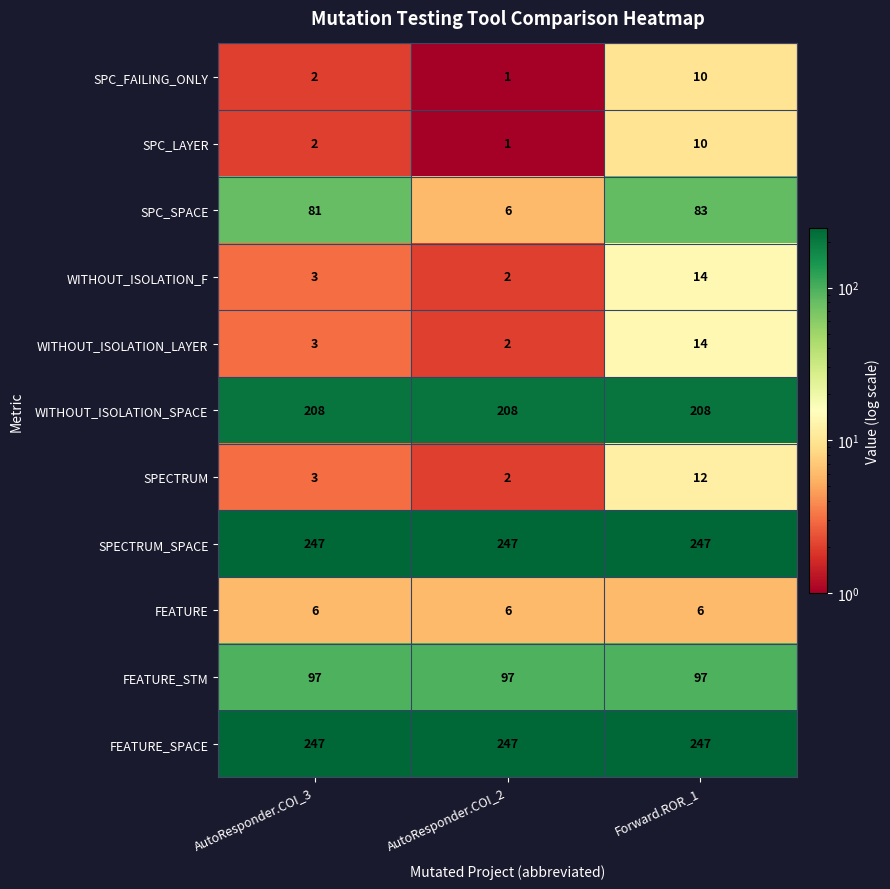

Between AutoResponder.COI_3 and AutoResponder.COI_2, which series saw the biggest shift?

SPC_SPACE